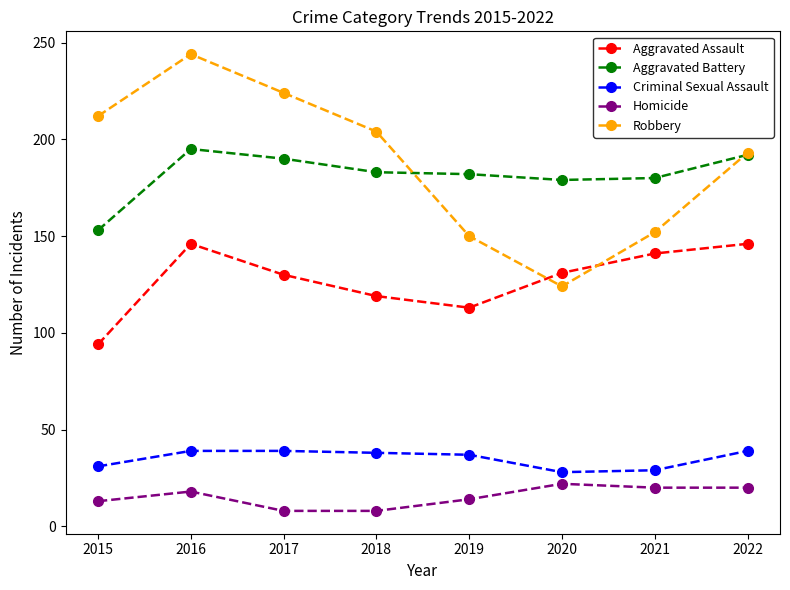

What is the total value across all series at 2022?

590